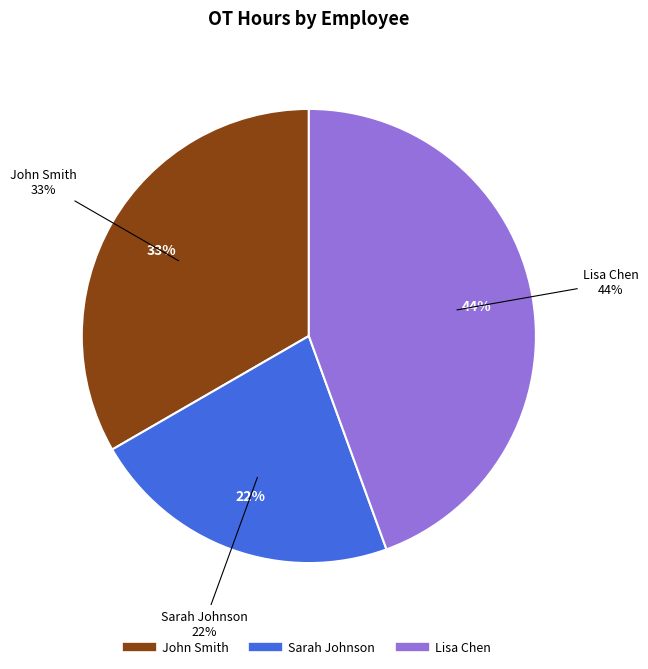

Rank the categories by value from highest to lowest.

Lisa Chen, John Smith, Sarah Johnson